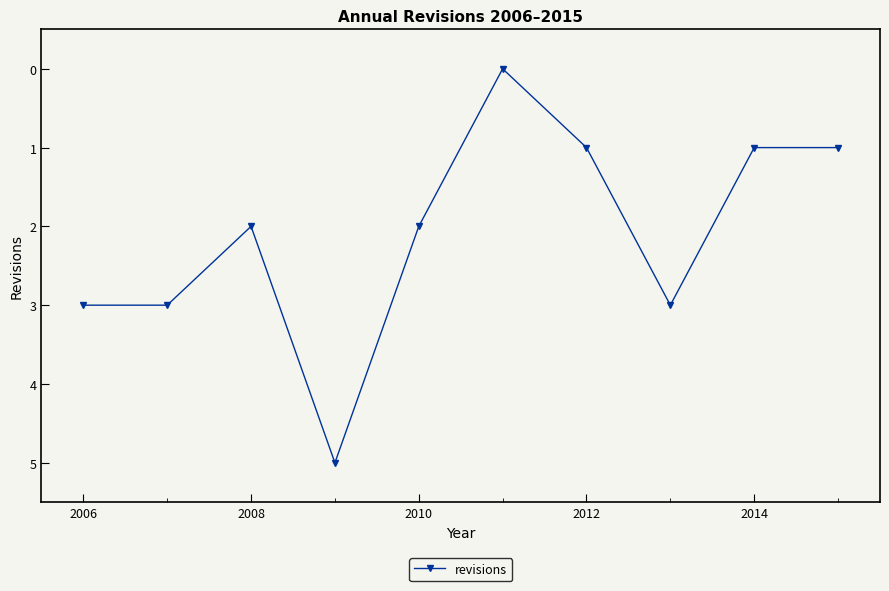

What is the average value?

2